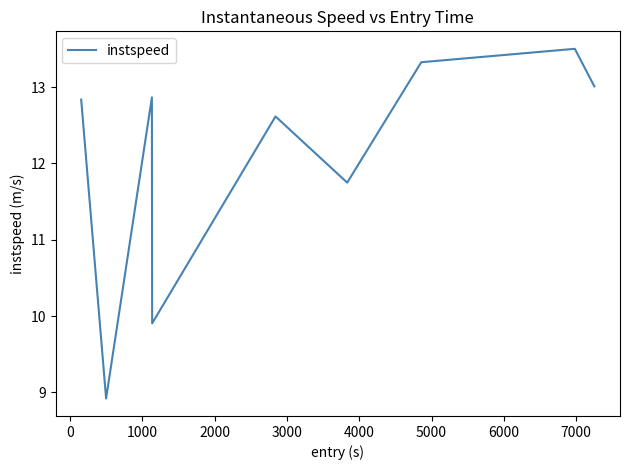

What is the maximum value shown in the chart?

13.5